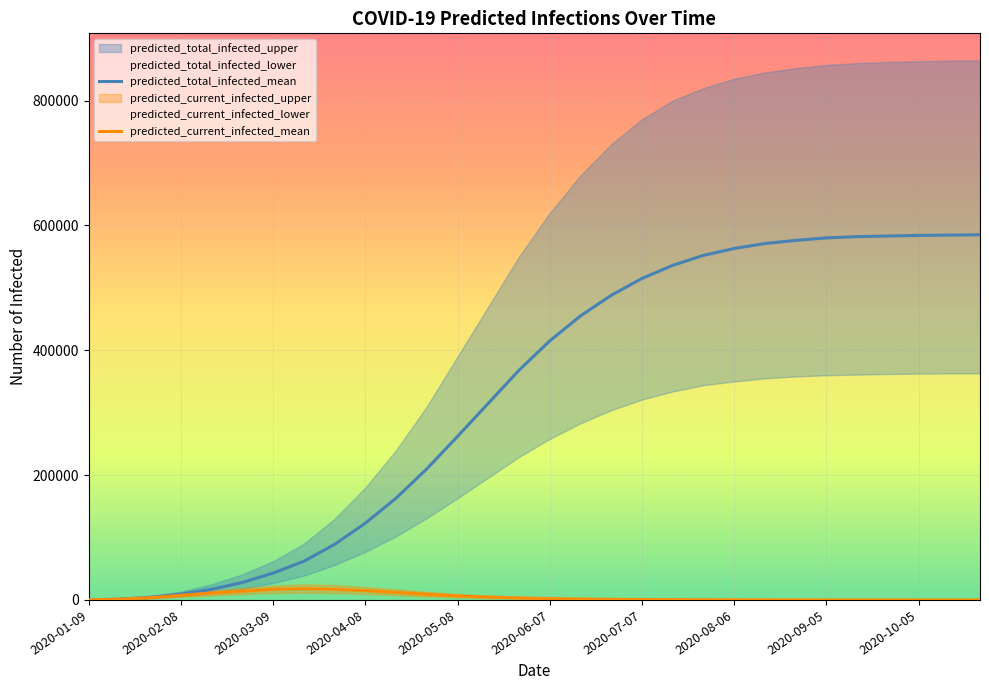

True or false: predicted_current_infected_mean has more than 0 points higher than both neighbors.

True